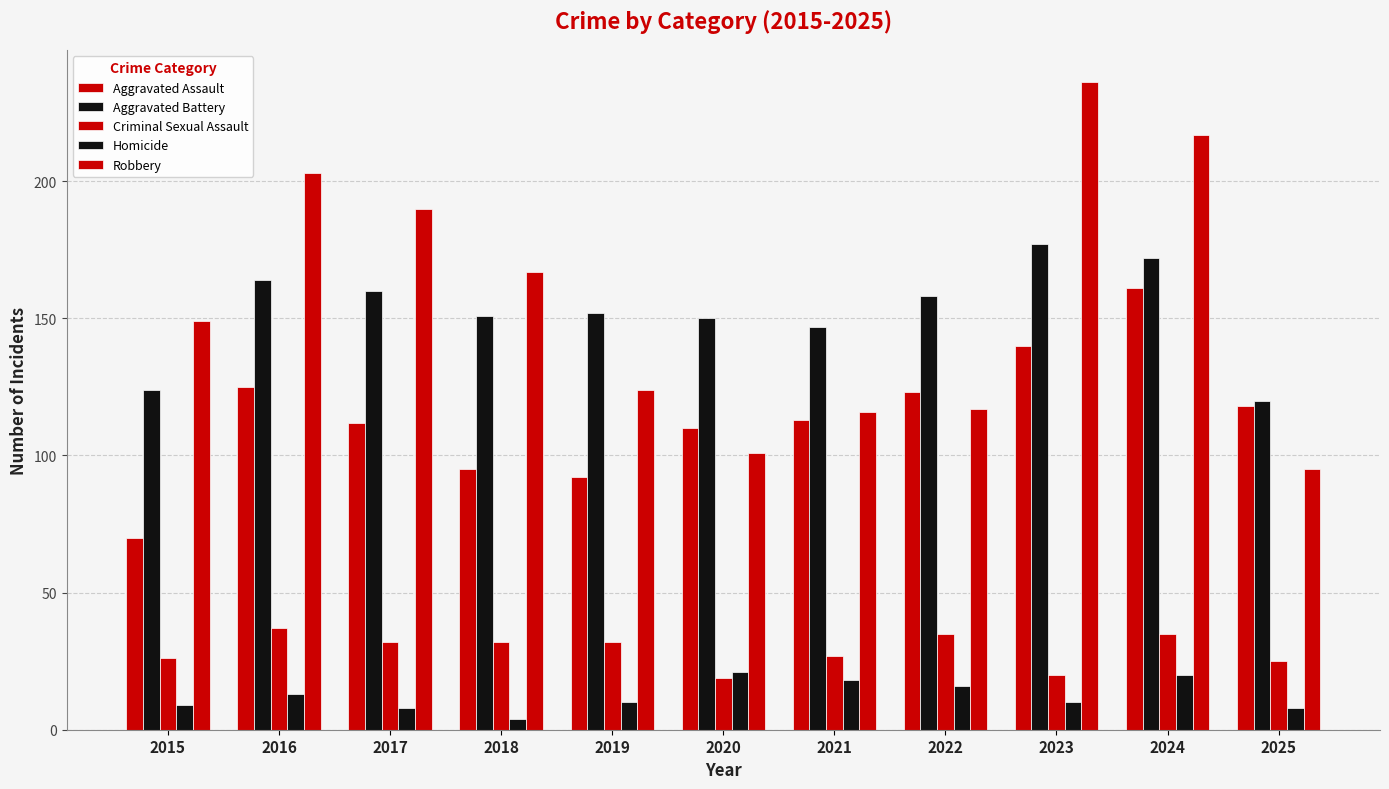

Rank the series by their maximum value, from highest to lowest.

Robbery, Aggravated Battery, Aggravated Assault, Criminal Sexual Assault, Homicide